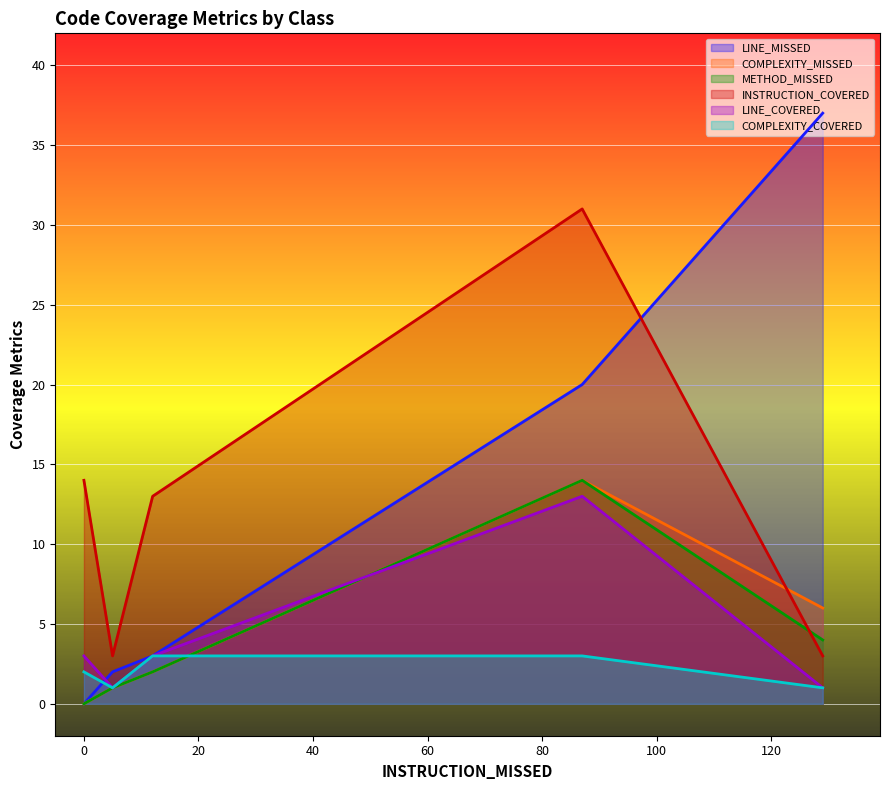

Which series has the largest range (max minus min)?

LINE_MISSED